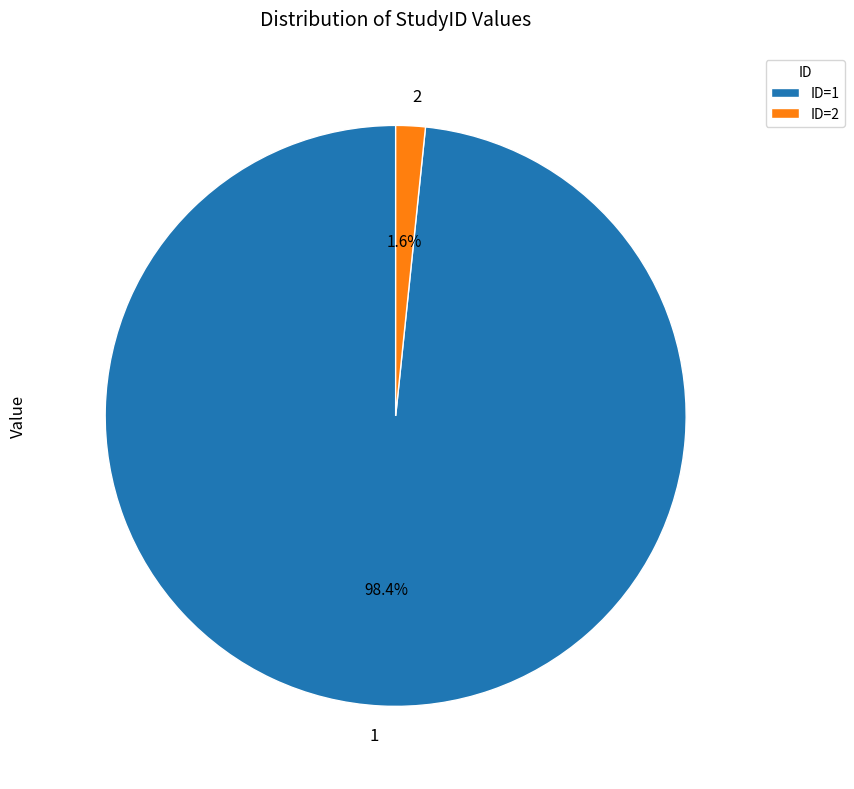

Which slice is the smallest?

2